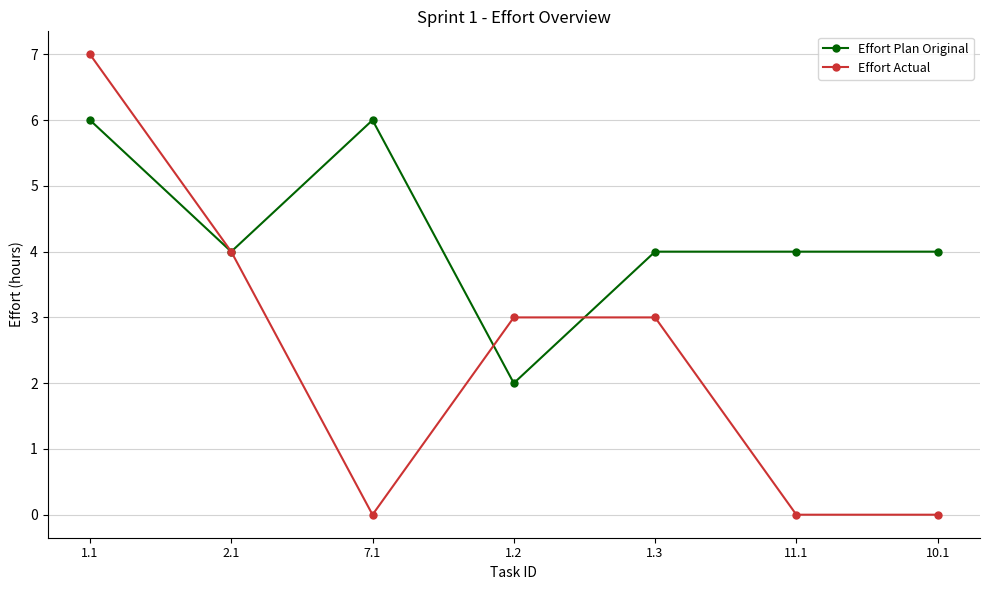

At which category is the sum across all series the highest?

1.1